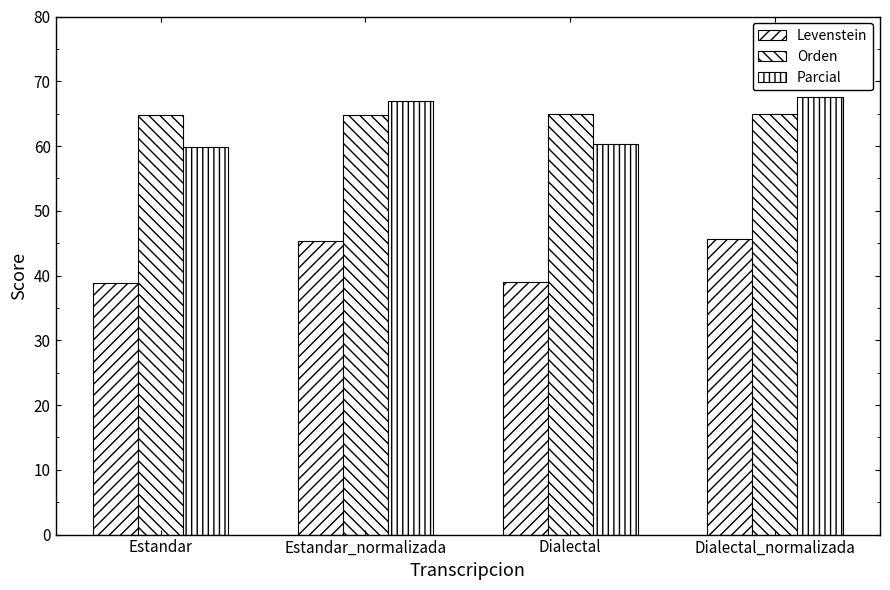

How many groups of bars are there?

4